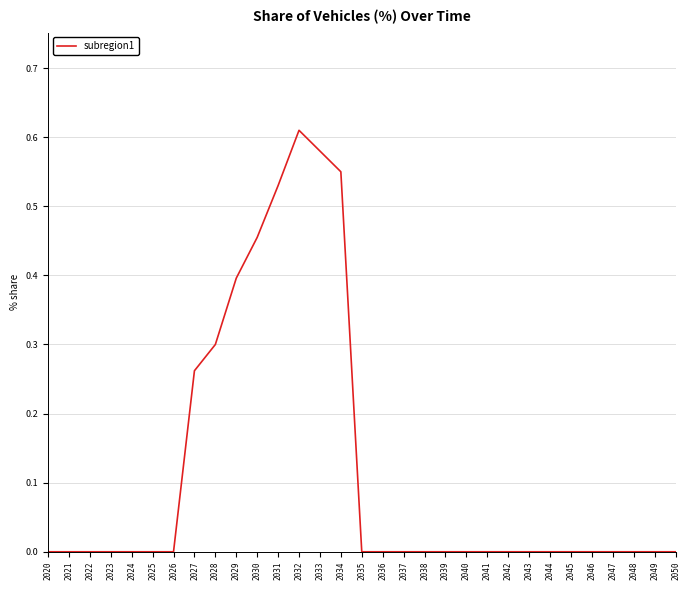

Does the chart have visible grid lines?

Yes